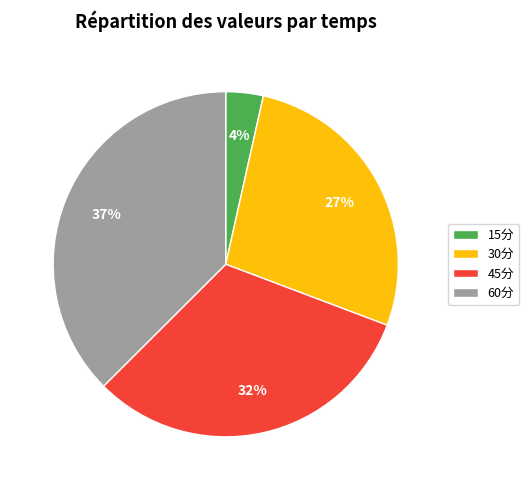

Which category has the smallest portion of the pie?

15分